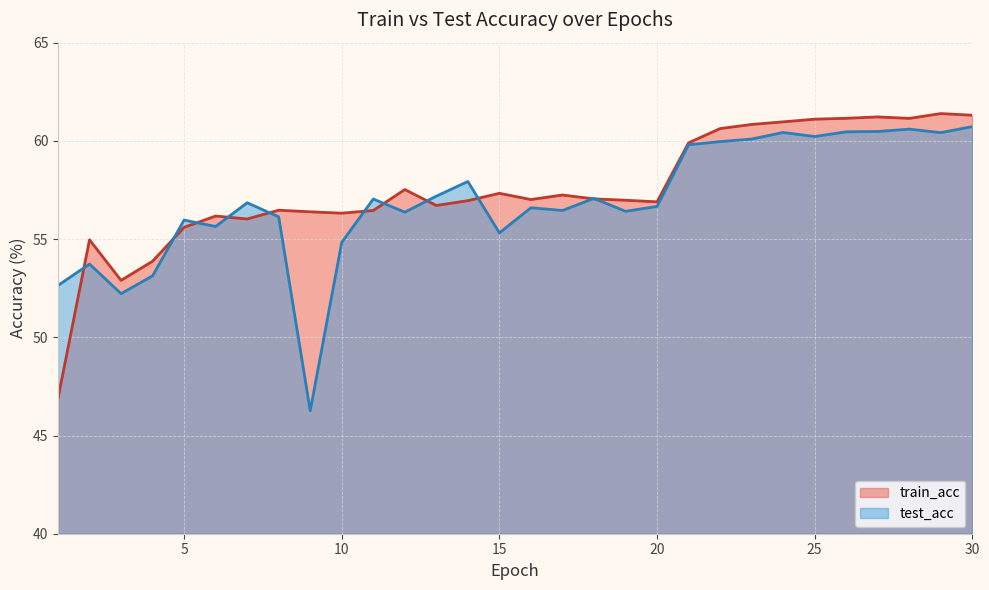

Which series has the widest spread of values?

train_acc